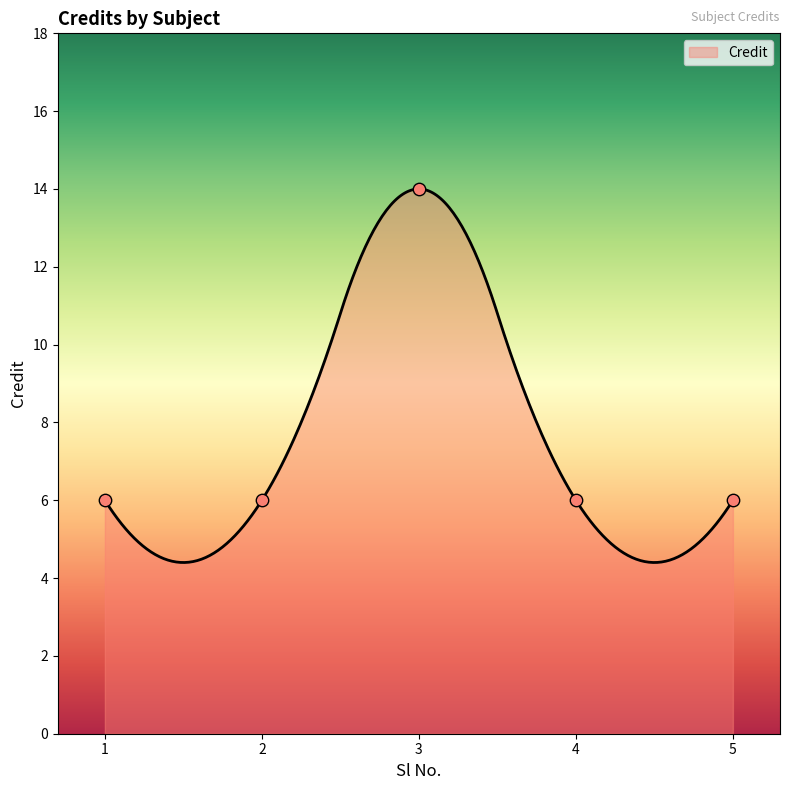

What is the change in value from 1 to 3?

+8